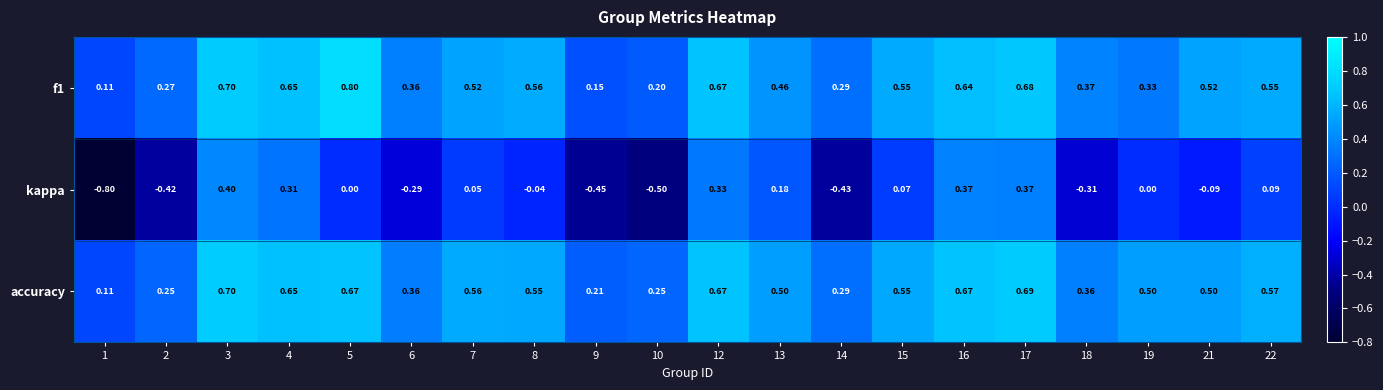

Is the value of f1 at 21 greater than the value of kappa at 8?

Yes